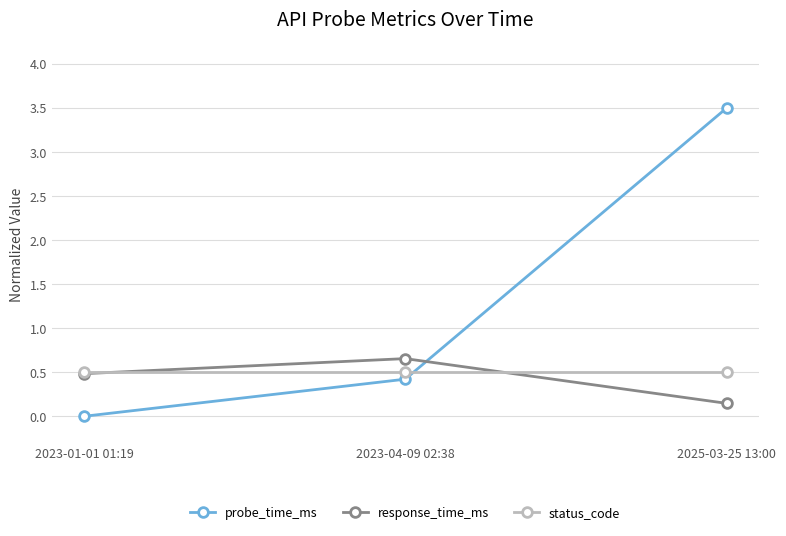

What are all the series names shown in the legend?

probe_time_ms, response_time_ms, status_code